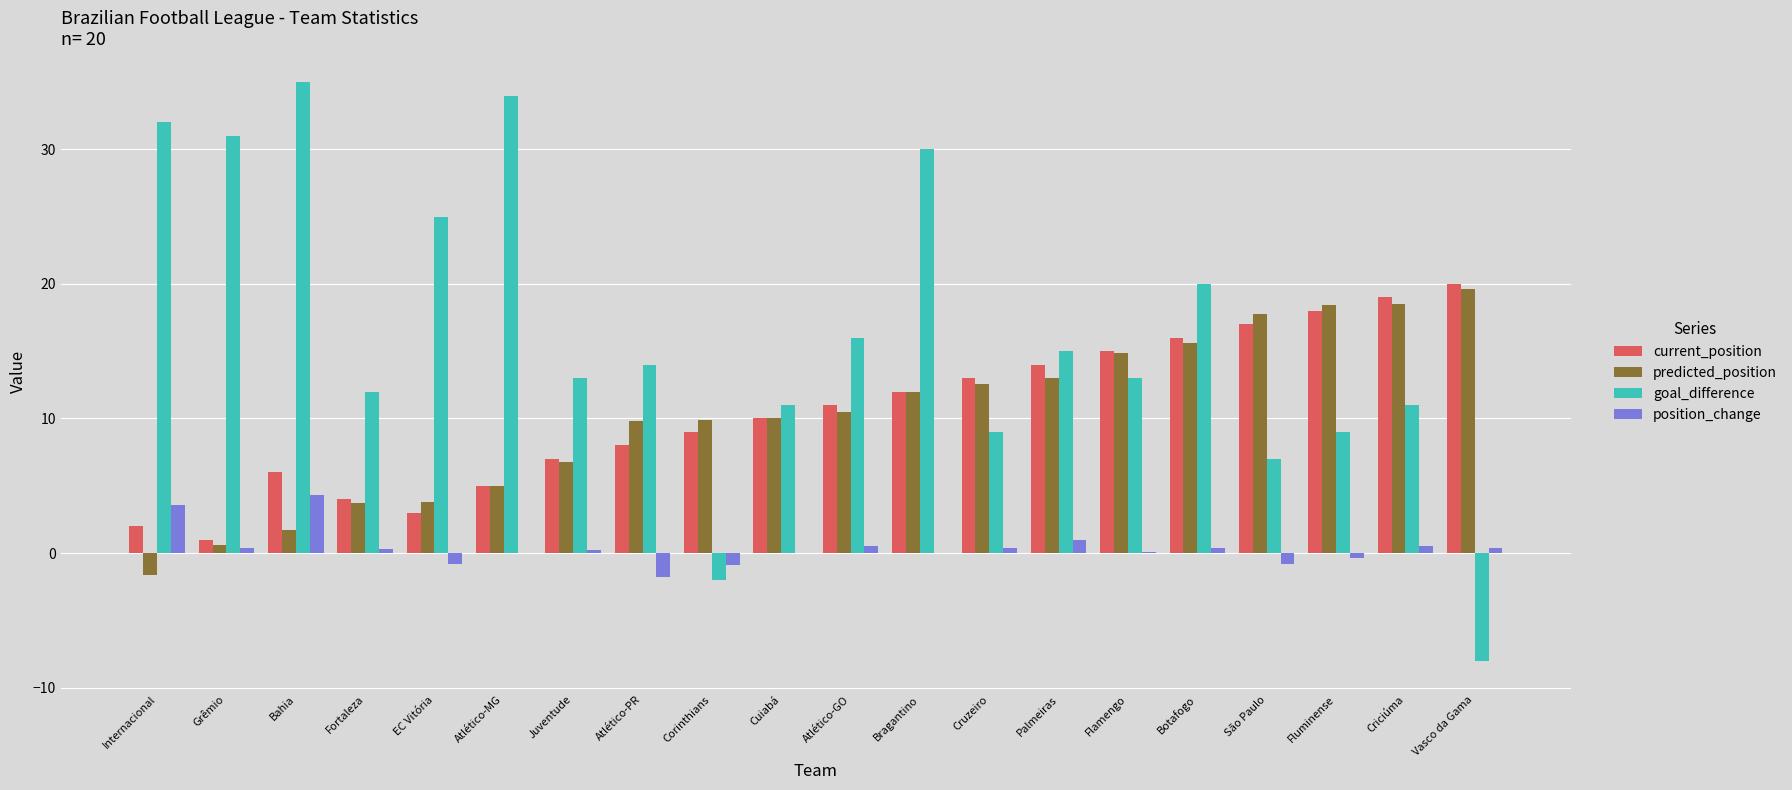

Which series changed the most between Grêmio and São Paulo?

goal_difference